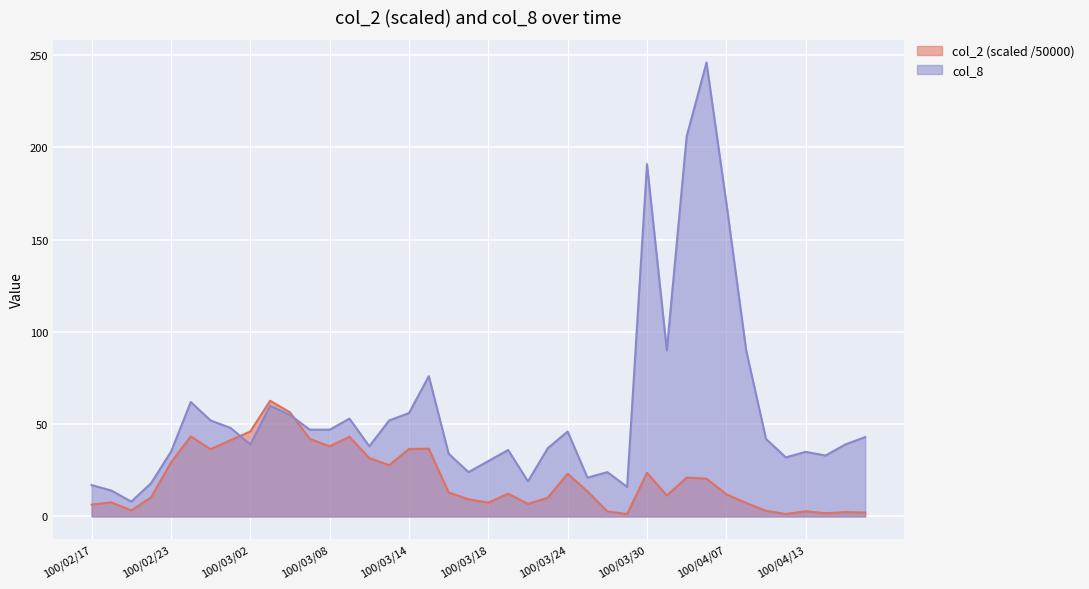

How many interior local valleys does the col_2 series have?

10